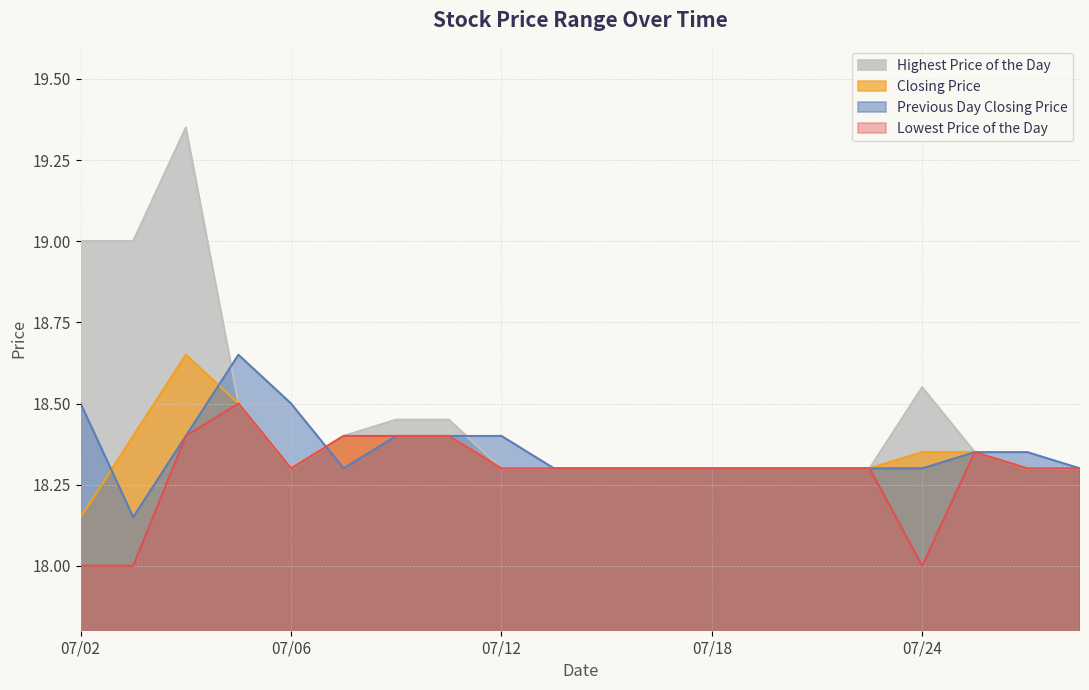

At which label is Previous Day Closing Price closest to 18?

20120703